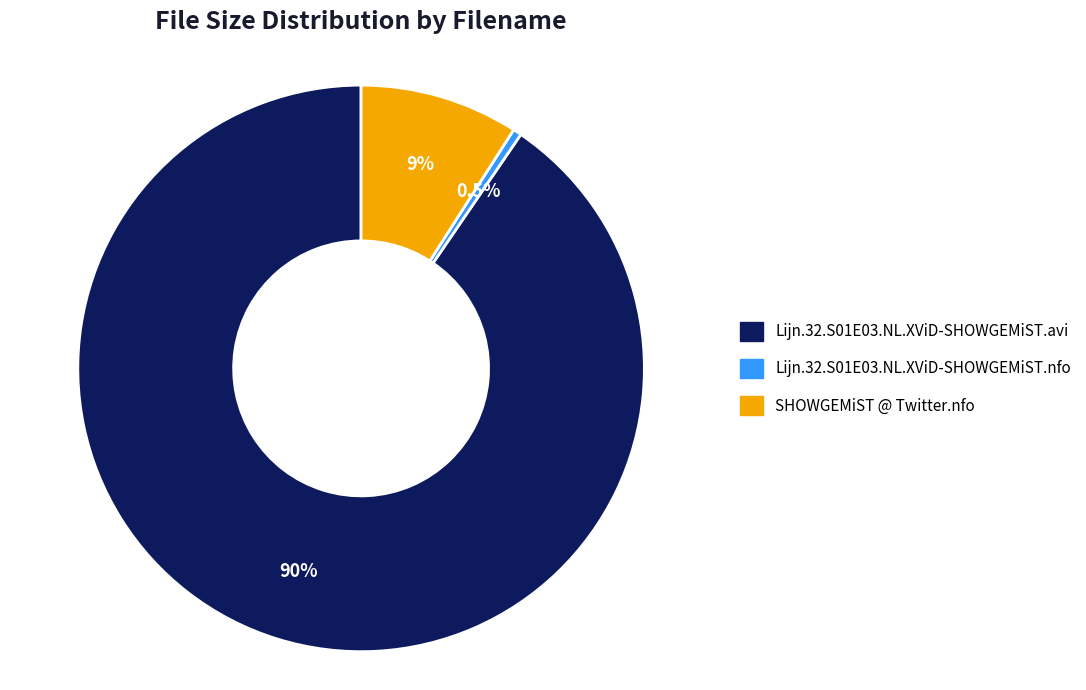

The SHOWGEMiST @ Twitter.nfo slice represents 9% of the pie. True or false?

True